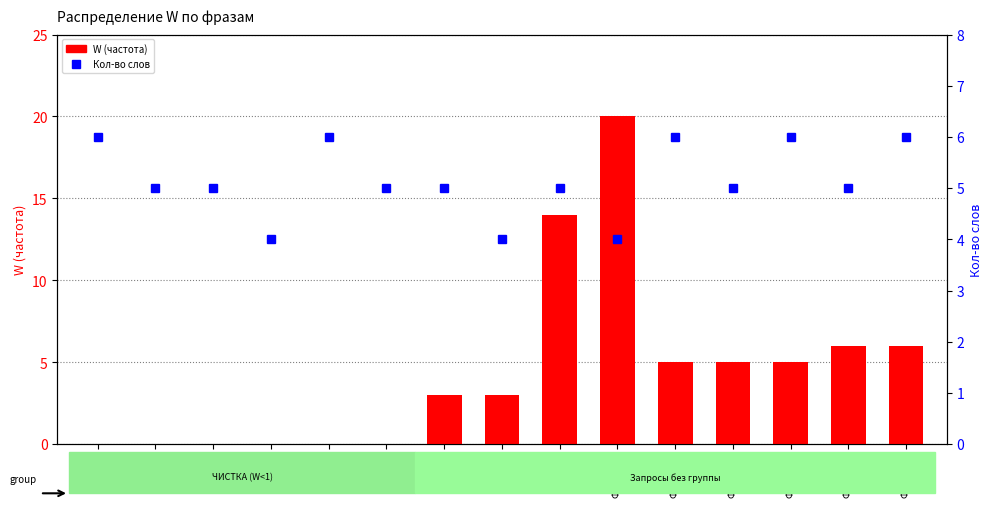

The value of Кол-во слов at Фраза 13 is 9. True or false?

False